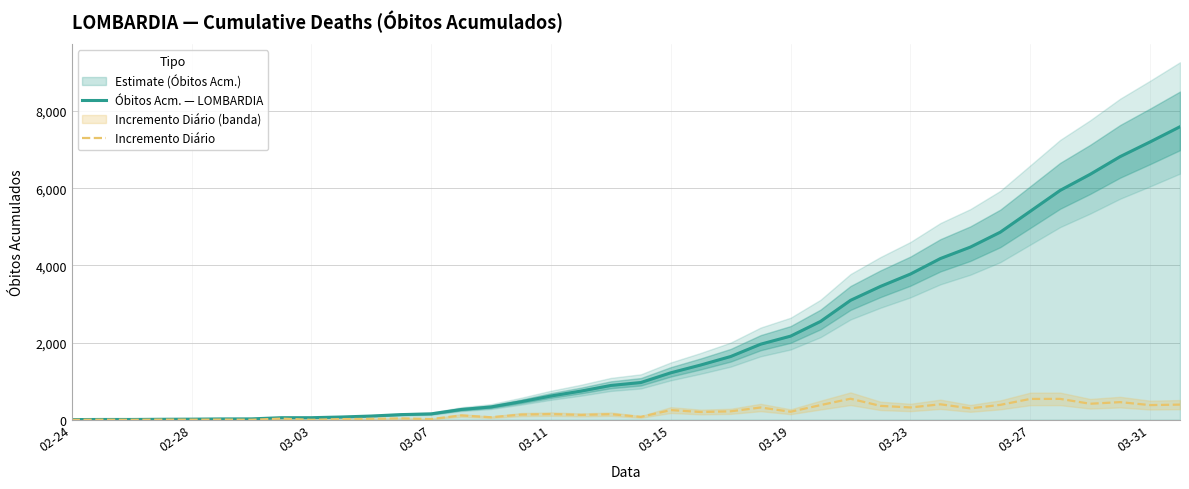

Reading right to left, what are all the values shown in this chart?

Óbitos Acm. — LOMBARDIA: 7593	7199	6818	6360	5944	5402	4861	4474	4178	3776	3456	3095	2549	2168	1959	1640	1420	1218	966	890	744	617	468	333	267	154	135	98	73	55	55	24	23	17	14	9	9	6
Incremento Diário: 394	381	458	416	542	541	387	296	402	320	361	546	381	209	319	220	202	252	76	146	127	149	135	66	113	19	37	25	18	0	31	1	6	3	5	0	3	0